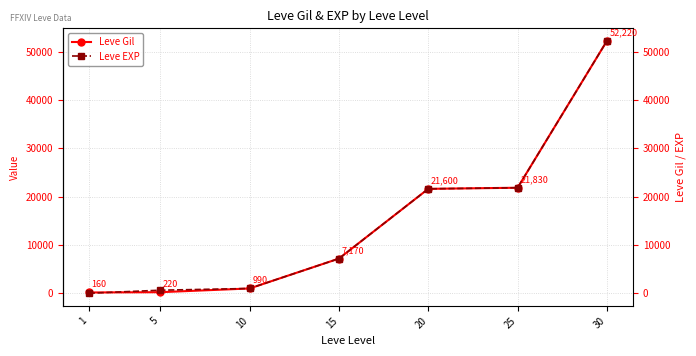

Is it true that Leve EXP equals 21600 at 20?

True